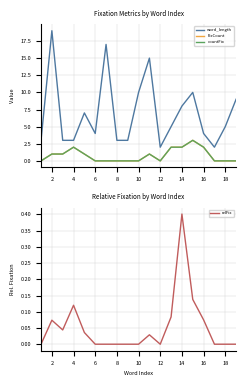

True or false: countFix and FixCount cross at least once.

False